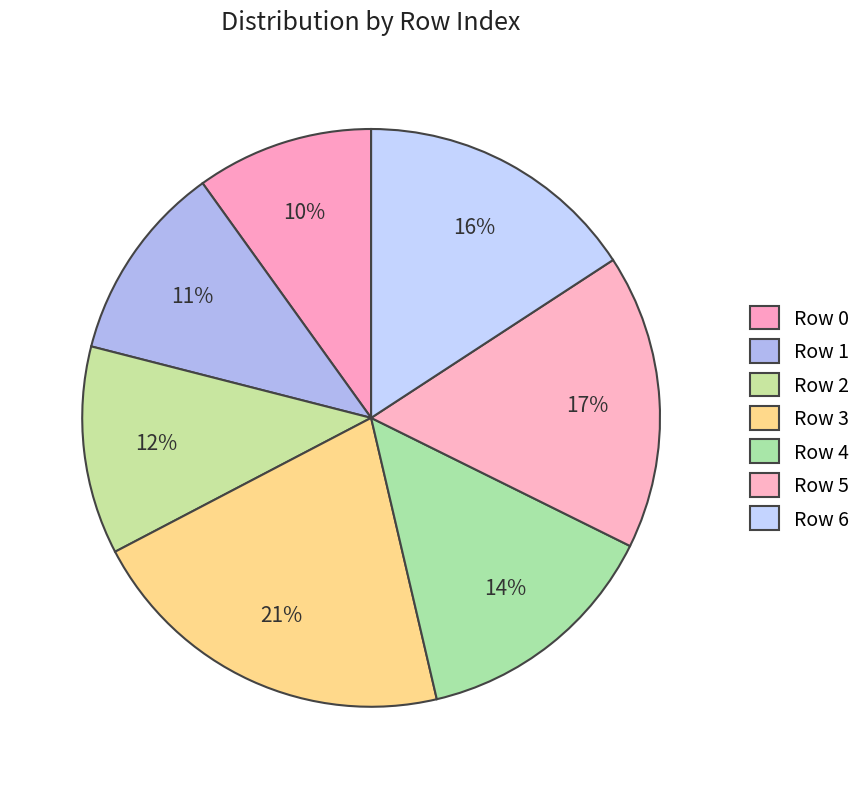

Is there a majority slice in this chart?

No